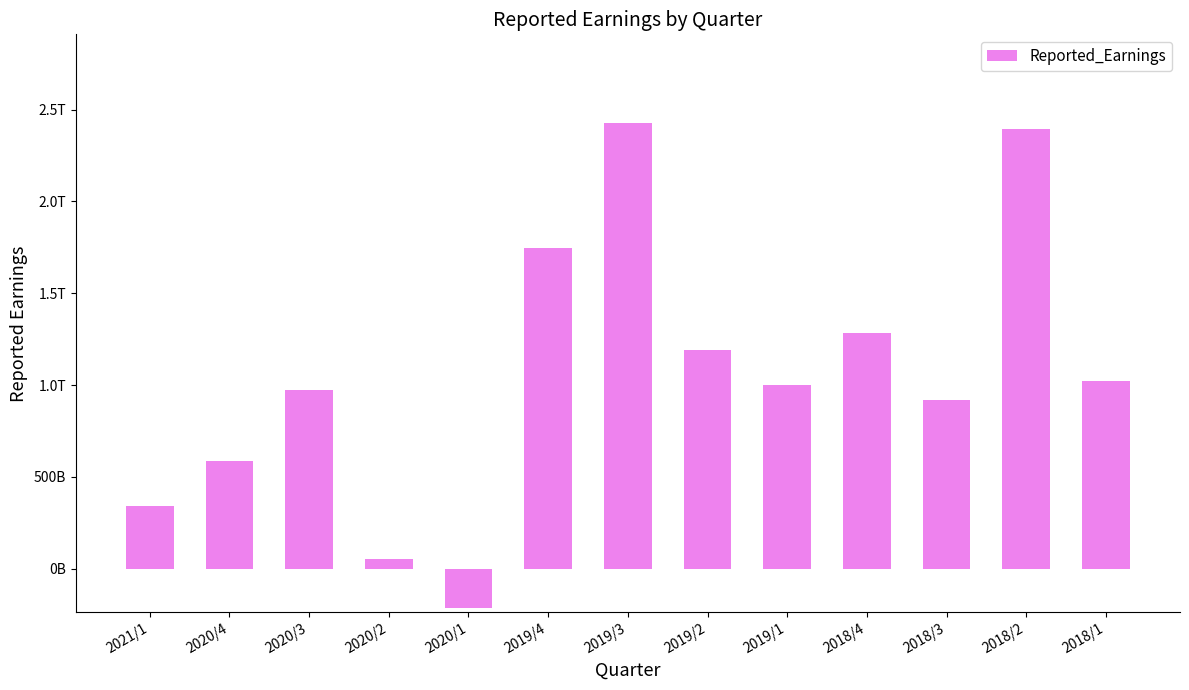

What is the difference between the maximum and minimum values?

2641213000000